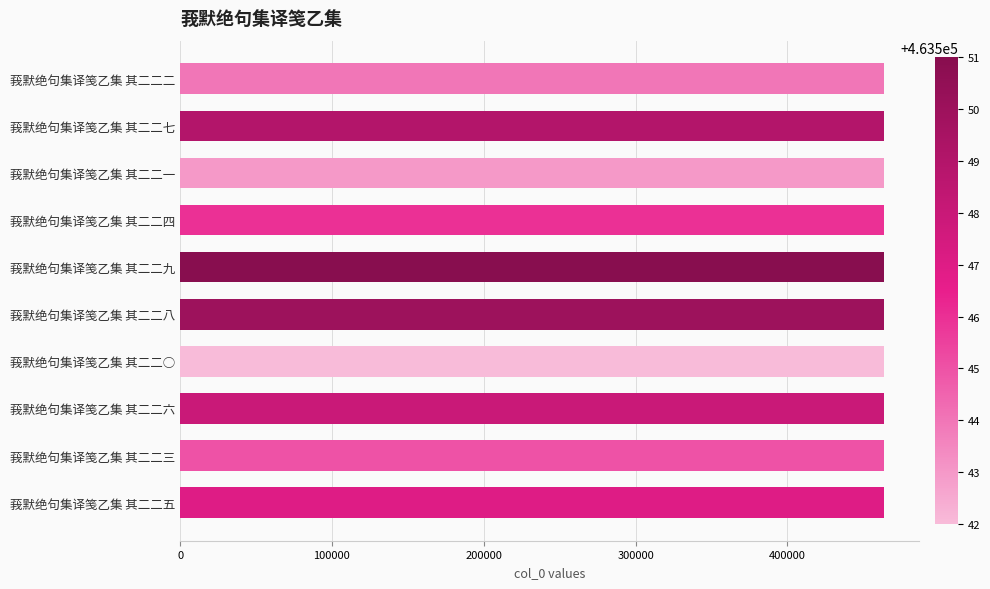

What value does the data have at 莪默绝句集译笺乙集 其二二五?

463547